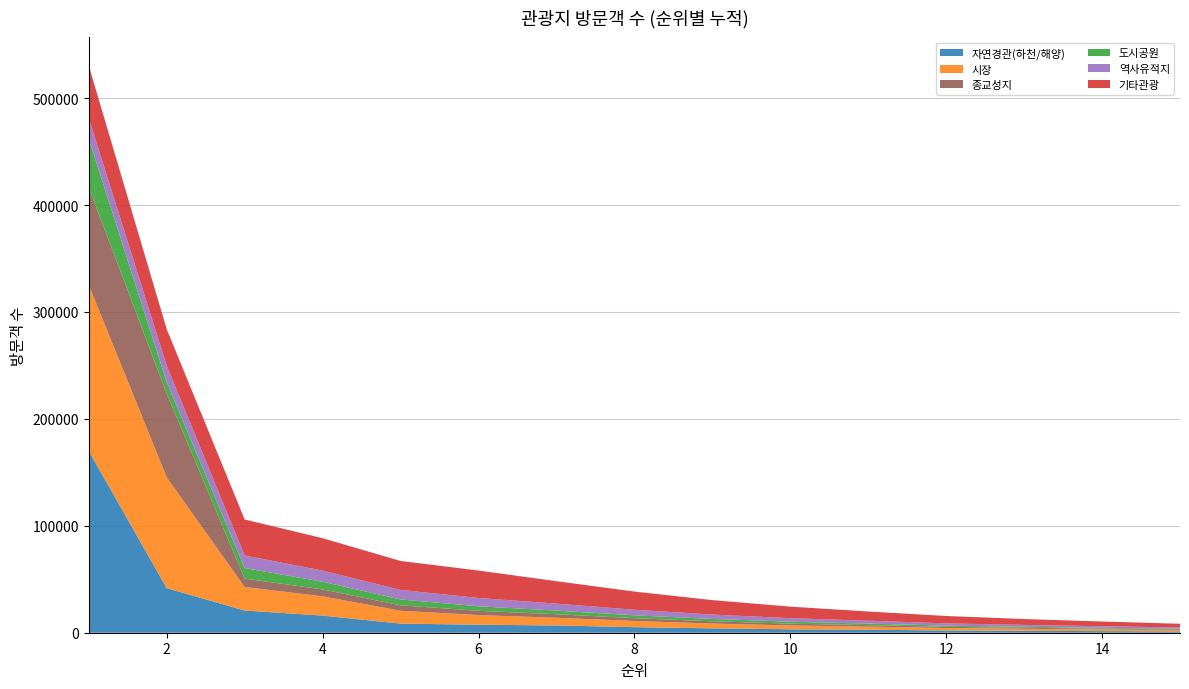

Reading left to right, transcribe all the data shown in this chart.

자연경관(하천/해양): 1=170040	2=41689	3=20776	4=16006	5=8538	6=7500	7=6800	8=5200	9=4100	10=3200	11=2800	12=2100	13=1800	14=1500	15=1200
시장: 1=155147	2=103629	3=22013	4=18000	5=12000	6=9000	7=7200	8=5800	9=4500	10=3600	11=2900	12=2300	13=1900	14=1600	15=1300
종교성지: 1=91299	2=78372	3=7833	4=6500	5=5100	6=4000	7=3300	8=2600	9=2100	10=1700	11=1400	12=1100	13=900	14=750	15=600
도시공원: 1=45533	2=10725	3=9876	4=7200	5=5500	6=4200	7=3400	8=2700	9=2200	10=1800	11=1450	12=1150	13=950	14=780	15=630
역사유적지: 1=19401	2=15396	3=11771	4=10404	5=8925	6=7813	7=6500	8=5200	9=4100	10=3300	11=2700	12=2100	13=1750	14=1450	15=1150
기타관광: 1=48916	2=34097	3=33651	4=30311	5=27058	6=25652	7=21000	8=17000	9=13500	10=10800	11=8600	12=6900	13=5500	14=4400	15=3500